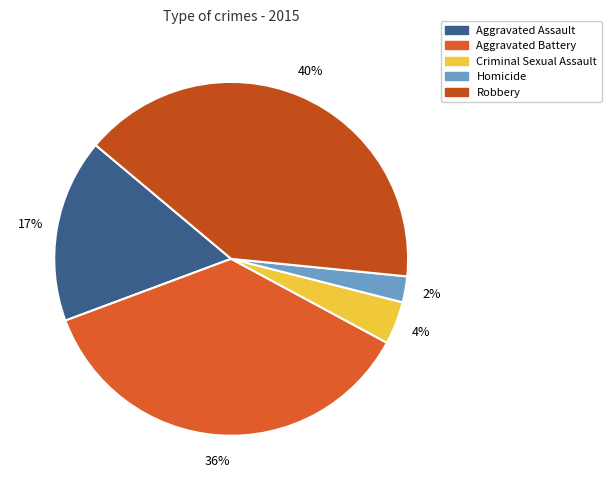

To the nearest percent, what portion does Aggravated Assault represent?

17%